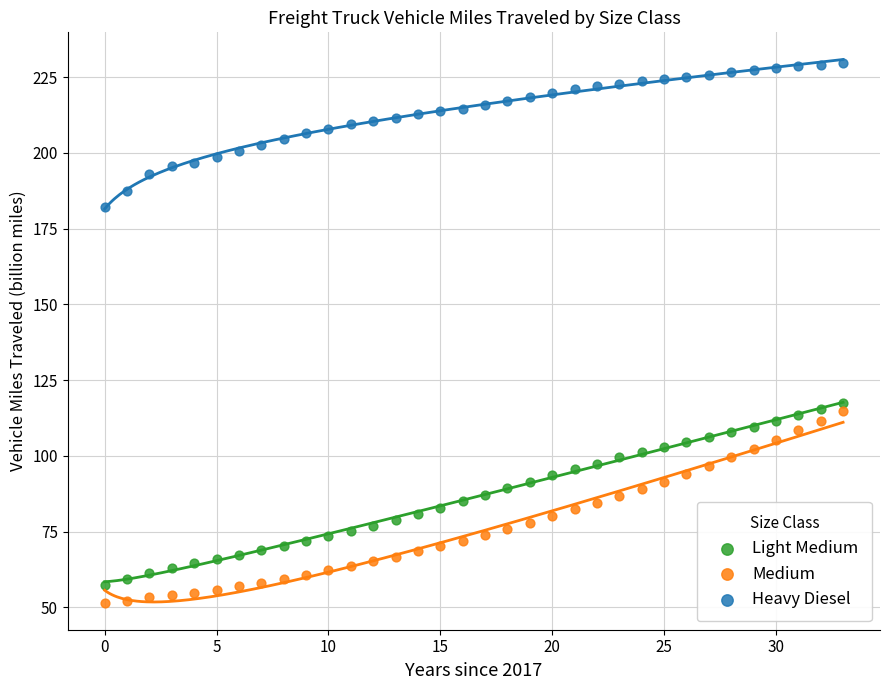

Across all series, what Y value is closest to 140?

117.5